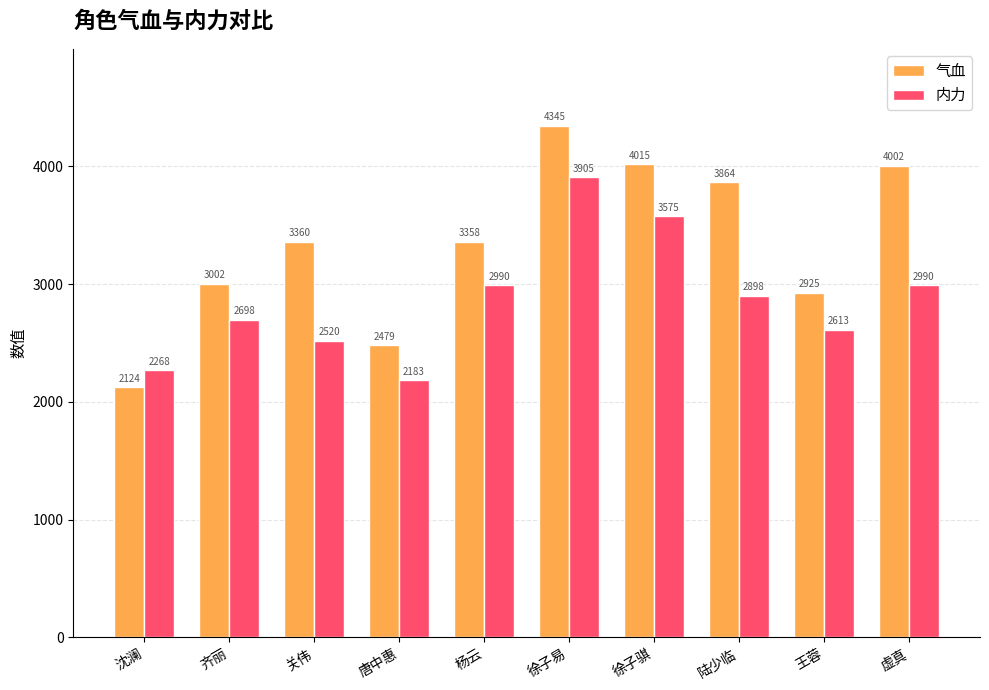

What is the difference between the 气血 values at 陆少临 and 杨云?

506